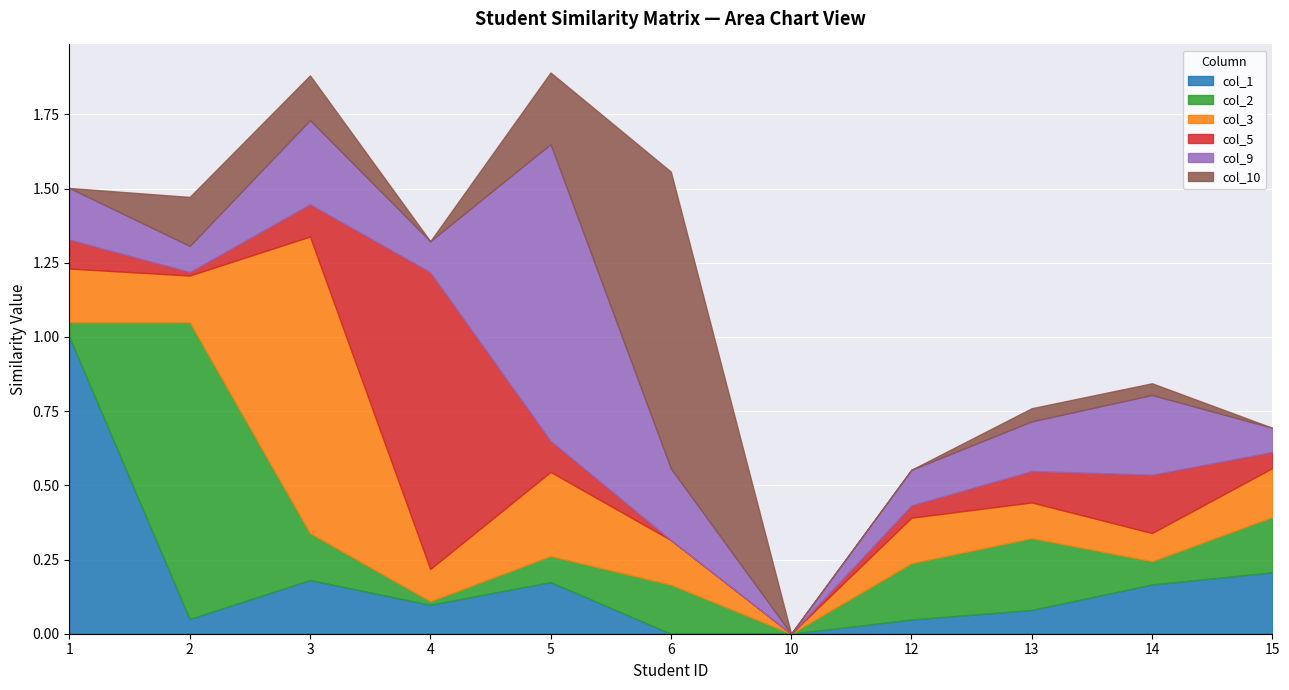

How many times do col_2 and col_10 cross each other?

1